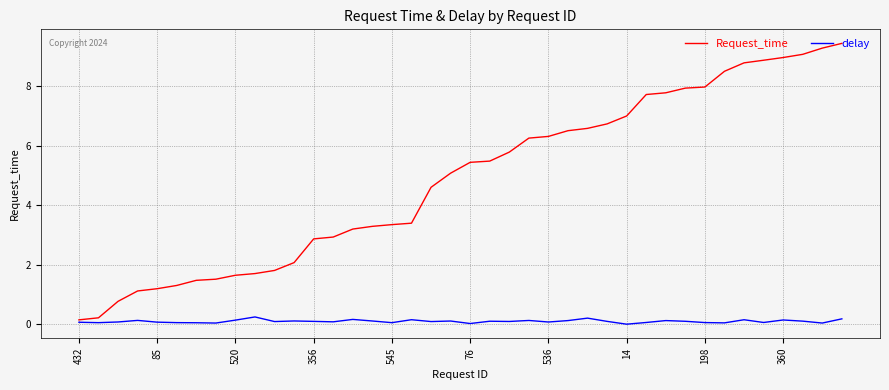

Rank the series by their maximum value, from highest to lowest.

Request_time, delay